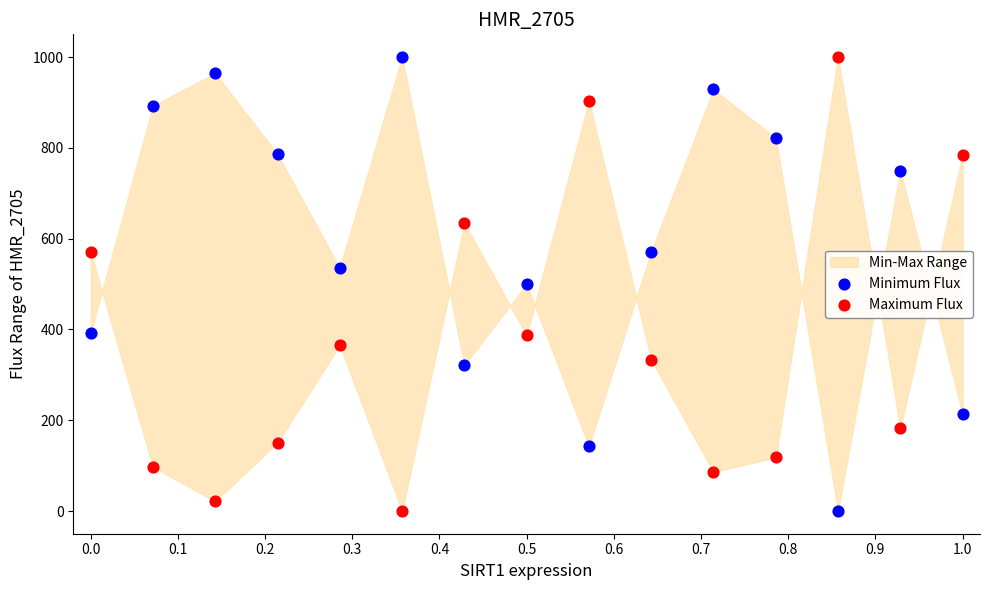

Across all data points, what is the range of Y values (max minus min)?

1000.0